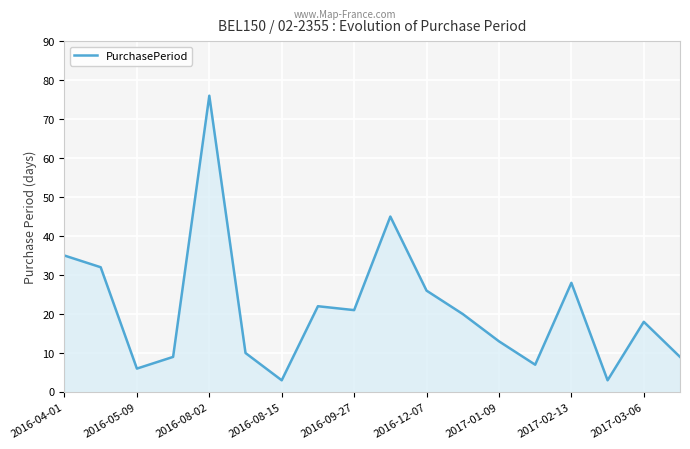

What is the minimum value shown in the chart?

3